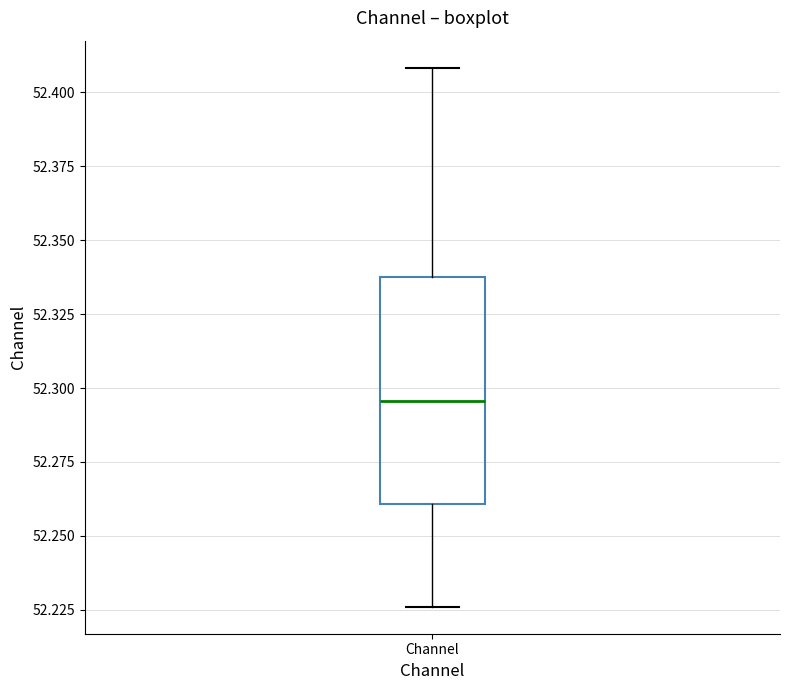

Read this box plot against the y-axis: the position of the median line, the range covered by the box, and the ends of both whiskers. The values are not printed on the chart, so give them approximately, as read against the axis.

median 52.295, box 52.260 to 52.340, whiskers 52.225 to 52.410